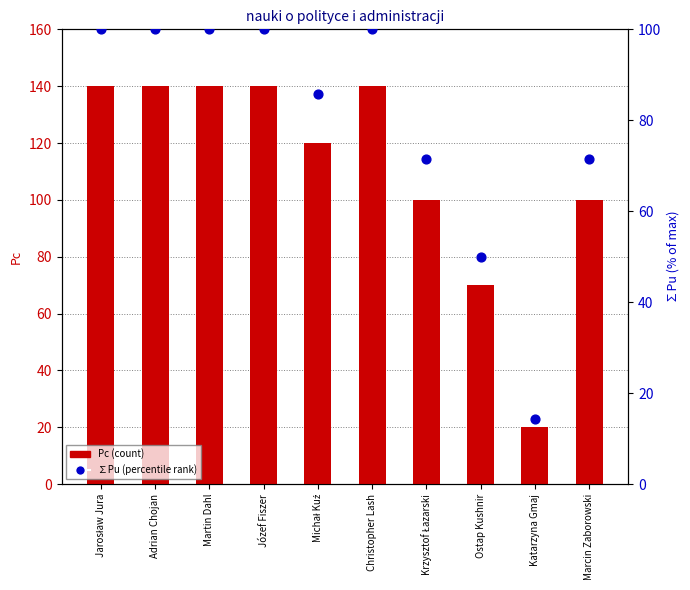

Which series contains the lowest Y value?

∑Pu (percentile)